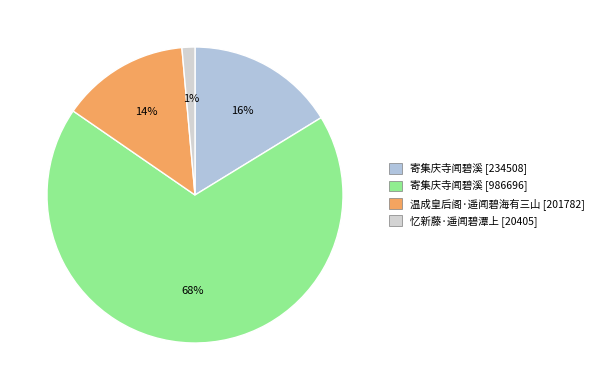

How many segments does this pie chart have?

4